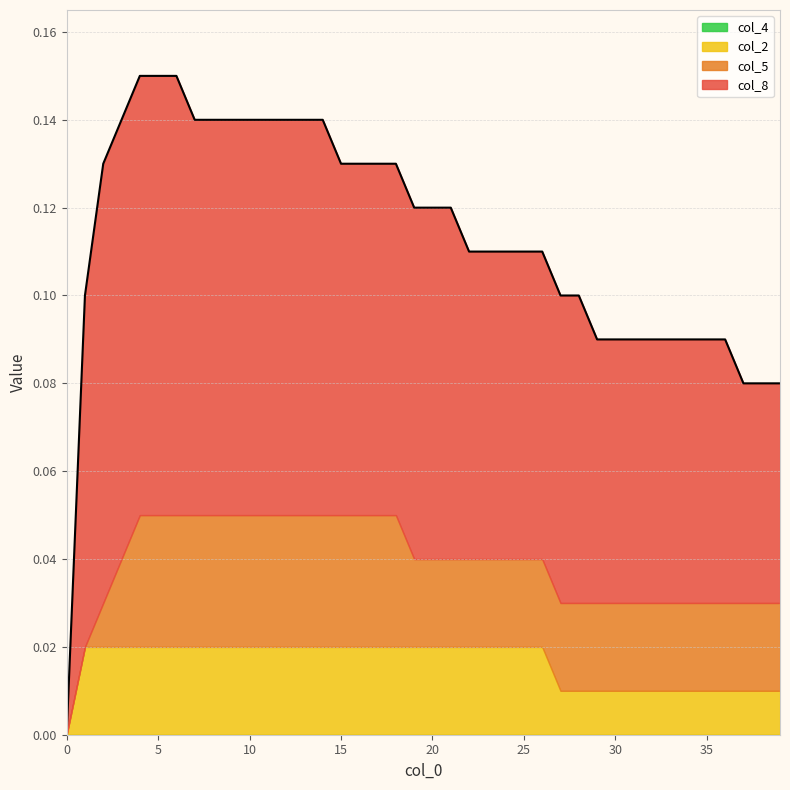

Reading left to right, transcribe all the data shown in this chart.

col_8: 0.0	0.1	0.1	0.1	0.1	0.1	0.1	0.1	0.1	0.1	0.1	0.1	0.1	0.1	0.1	0.1	0.1	0.1	0.1	0.1	0.1	0.1	0.1	0.1	0.1	0.1	0.1	0.1	0.1	0.1	0.1	0.1	0.1	0.1	0.1	0.1	0.1	0.1	0.1	0.1
col_5: 0.0	0.0	0.0	0.0	0.0	0.0	0.0	0.0	0.0	0.0	0.0	0.0	0.0	0.0	0.0	0.0	0.0	0.0	0.0	0.0	0.0	0.0	0.0	0.0	0.0	0.0	0.0	0.0	0.0	0.0	0.0	0.0	0.0	0.0	0.0	0.0	0.0	0.0	0.0	0.0
col_2: 0.0	0.0	0.0	0.0	0.0	0.0	0.0	0.0	0.0	0.0	0.0	0.0	0.0	0.0	0.0	0.0	0.0	0.0	0.0	0.0	0.0	0.0	0.0	0.0	0.0	0.0	0.0	0.0	0.0	0.0	0.0	0.0	0.0	0.0	0.0	0.0	0.0	0.0	0.0	0.0
col_4: 0.0	0.0	0.0	0.0	0.0	0.0	0.0	0.0	0.0	0.0	0.0	0.0	0.0	0.0	0.0	0.0	0.0	0.0	0.0	0.0	0.0	0.0	0.0	0.0	0.0	0.0	0.0	0.0	0.0	0.0	0.0	0.0	0.0	0.0	0.0	0.0	0.0	0.0	0.0	0.0